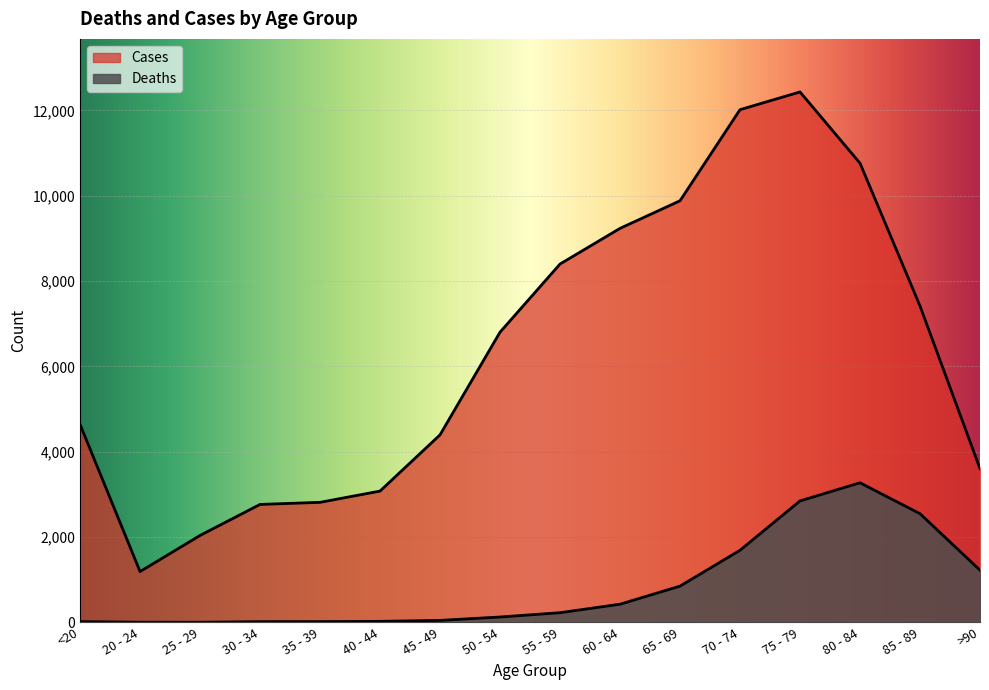

Which series has the widest spread of values?

Cases